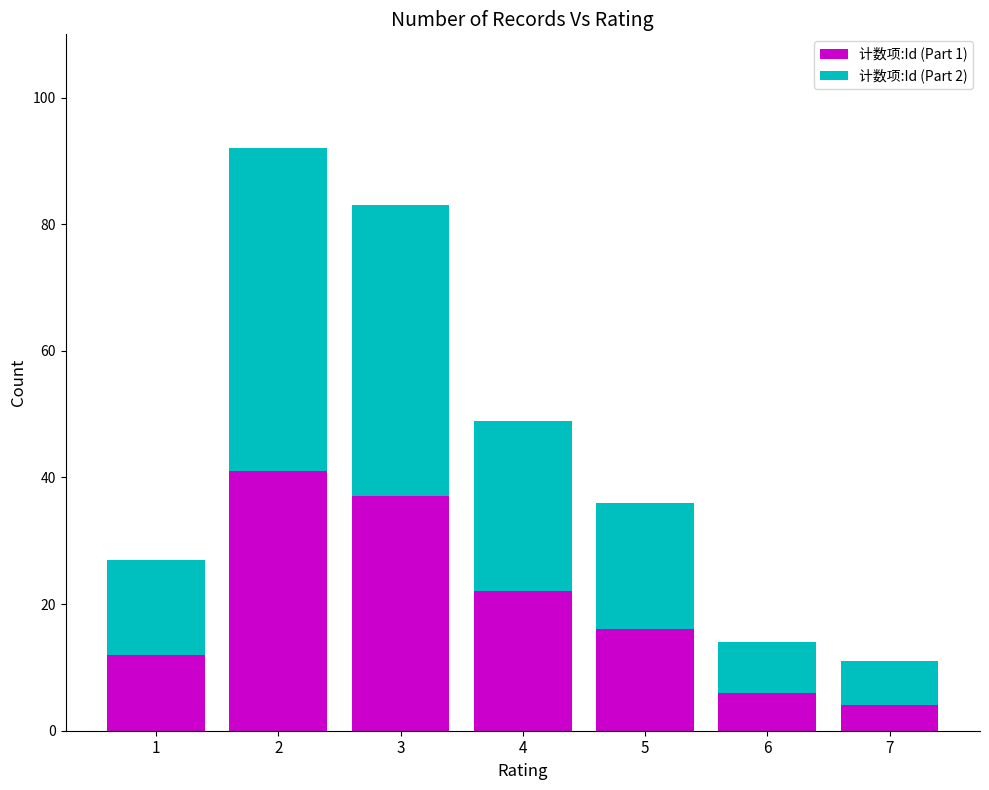

Are the bars horizontal?

No